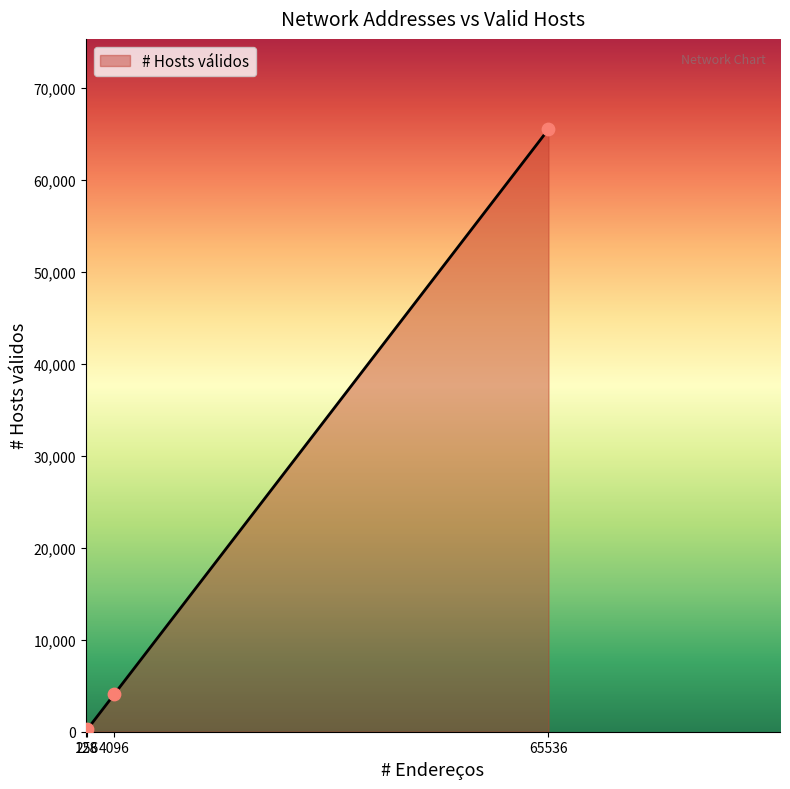

Which has a higher value, 4096 or 65536?

65536